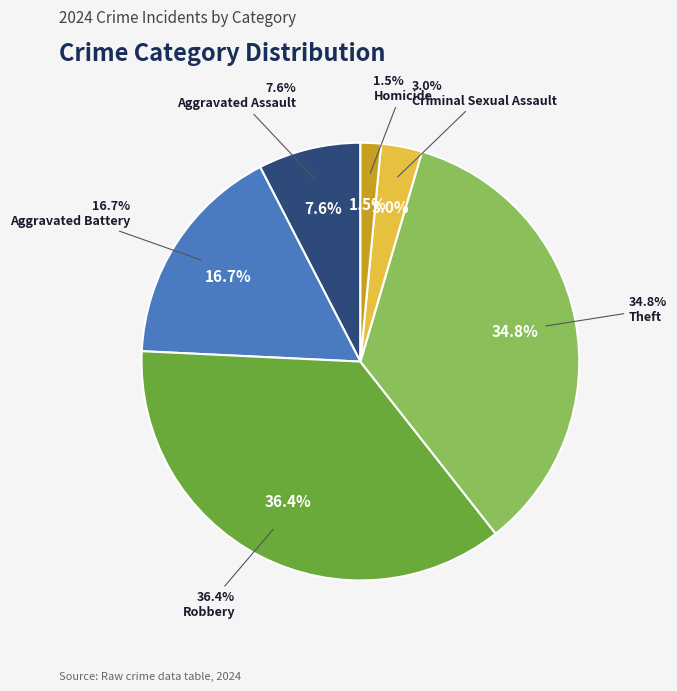

To the nearest percent, what is the difference between the largest and smallest slice percentages?

35%